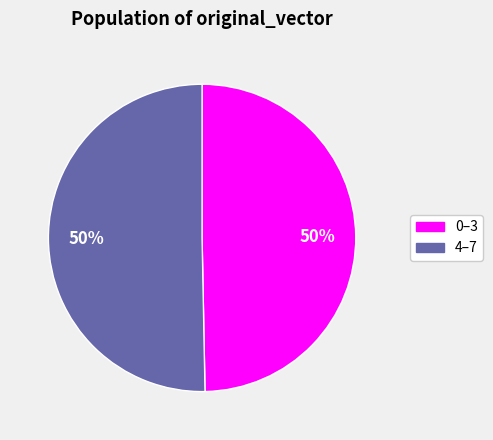

To the nearest percent, what is the average slice percentage?

50%